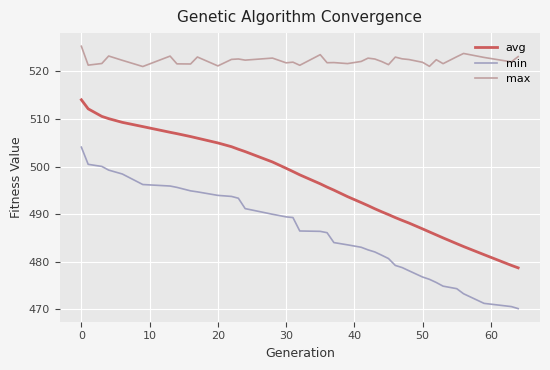

What is the difference between the maximum and minimum values in the avg series?

35.3